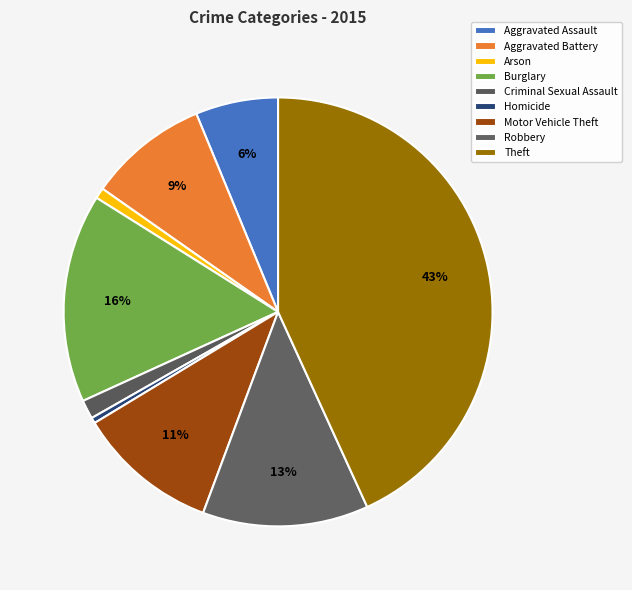

True or false: Burglary accounts for 30% of the total.

False